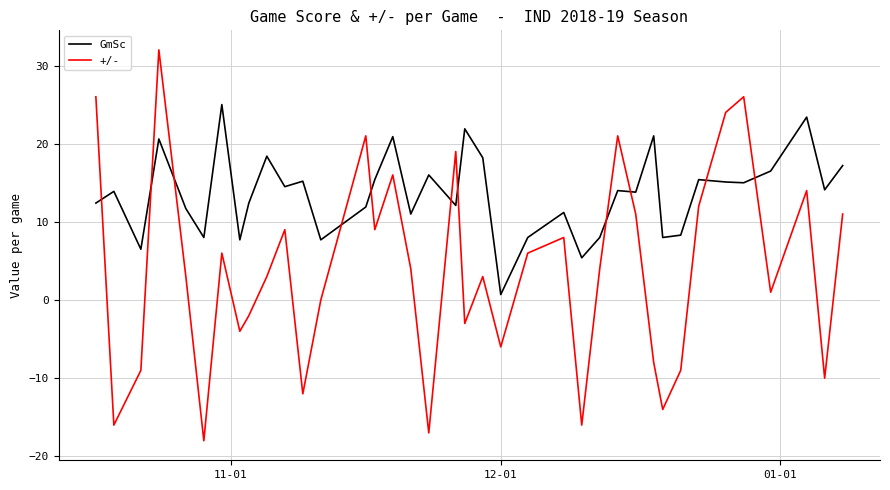

Count the number of data series in this chart.

2